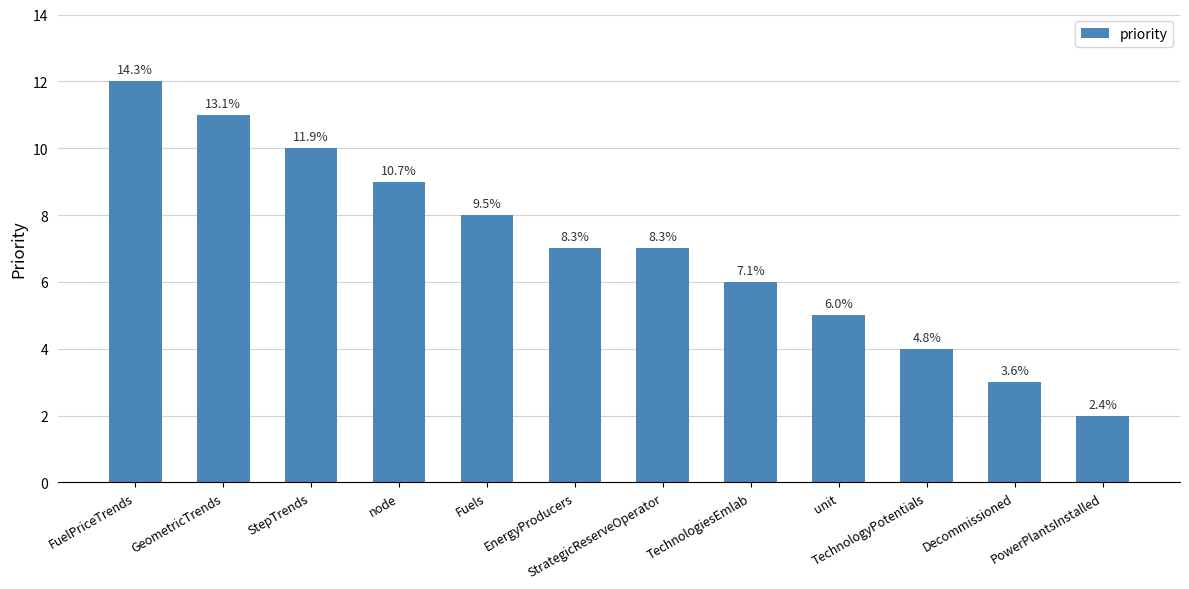

What is the label of the 9th bar from the left?

unit